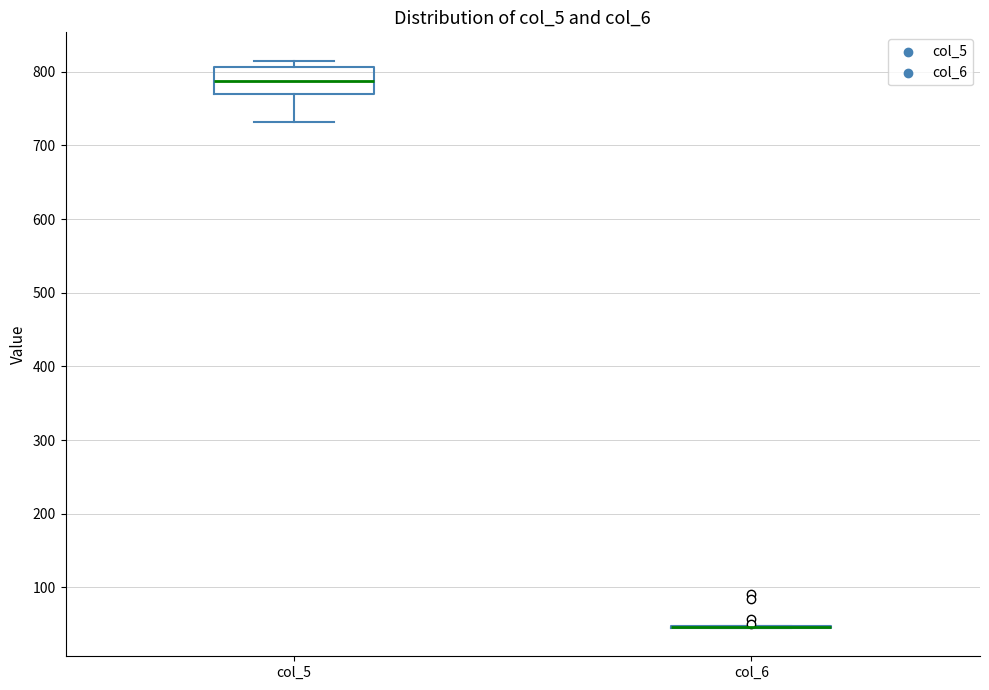

Where is the lower edge of the box for col_5 on the y-axis? The values are not printed on the chart, so give them approximately, as read against the axis.

770